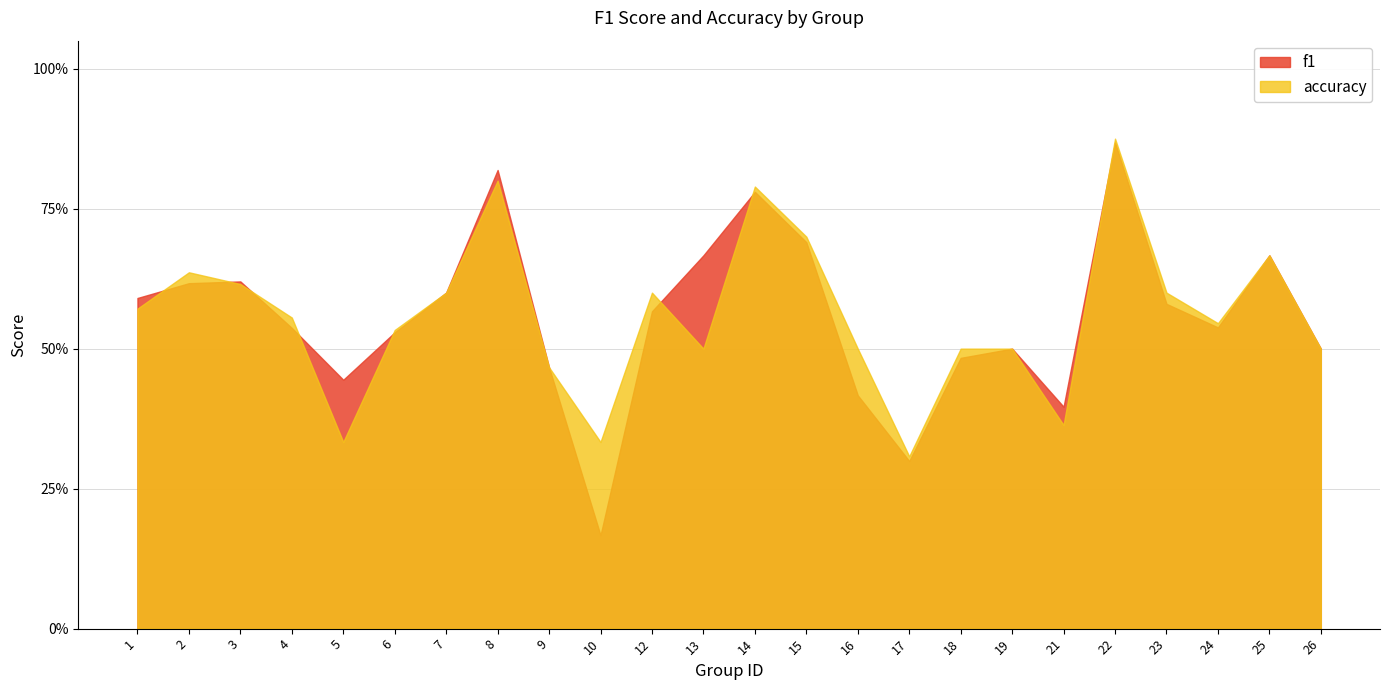

After their last crossing, which series has the higher values: f1 or accuracy?

accuracy